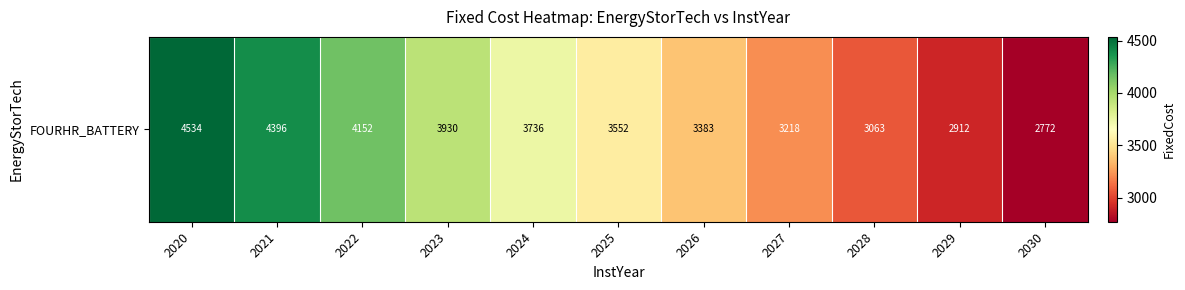

The chart shows a value of 5238.6 at 2029. True or false?

False